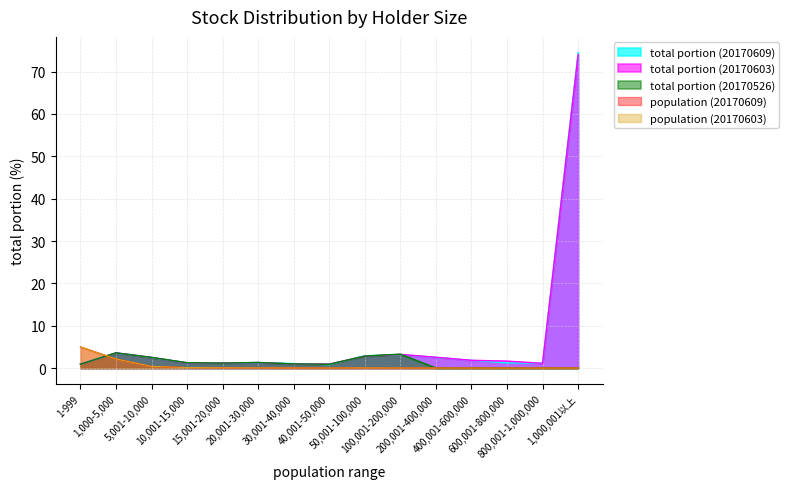

What position from the left is 15,001-20,000?

5